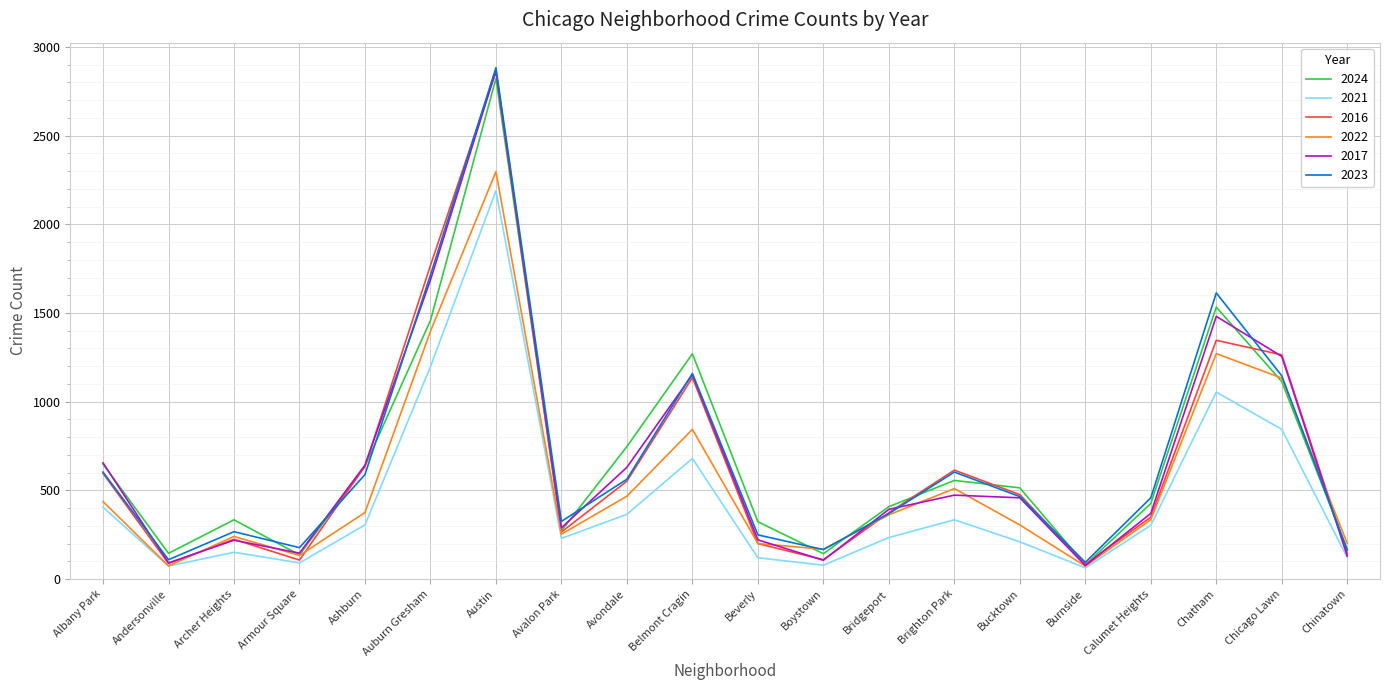

What are all the series names shown in the legend?

2024, 2021, 2016, 2022, 2017, 2023